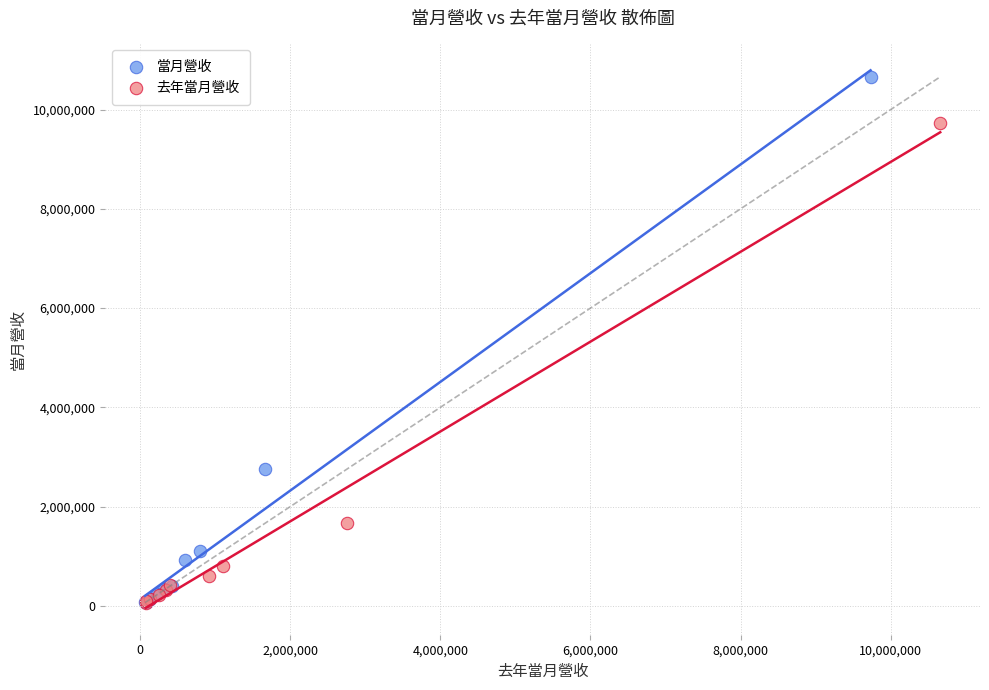

Which series reaches the maximum Y coordinate?

當月營收